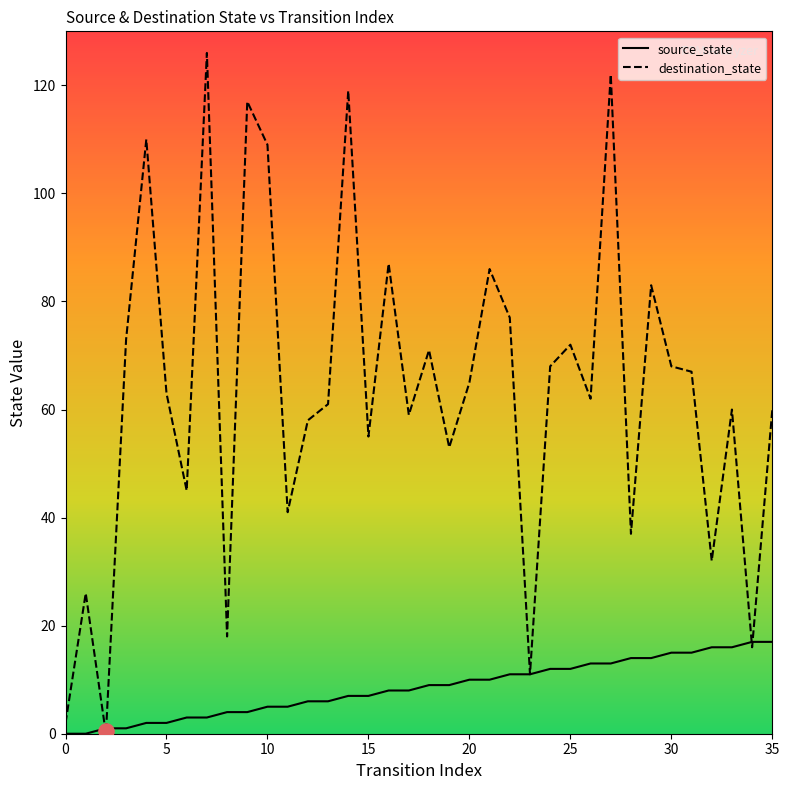

Which series has the largest total across all categories?

destination_state